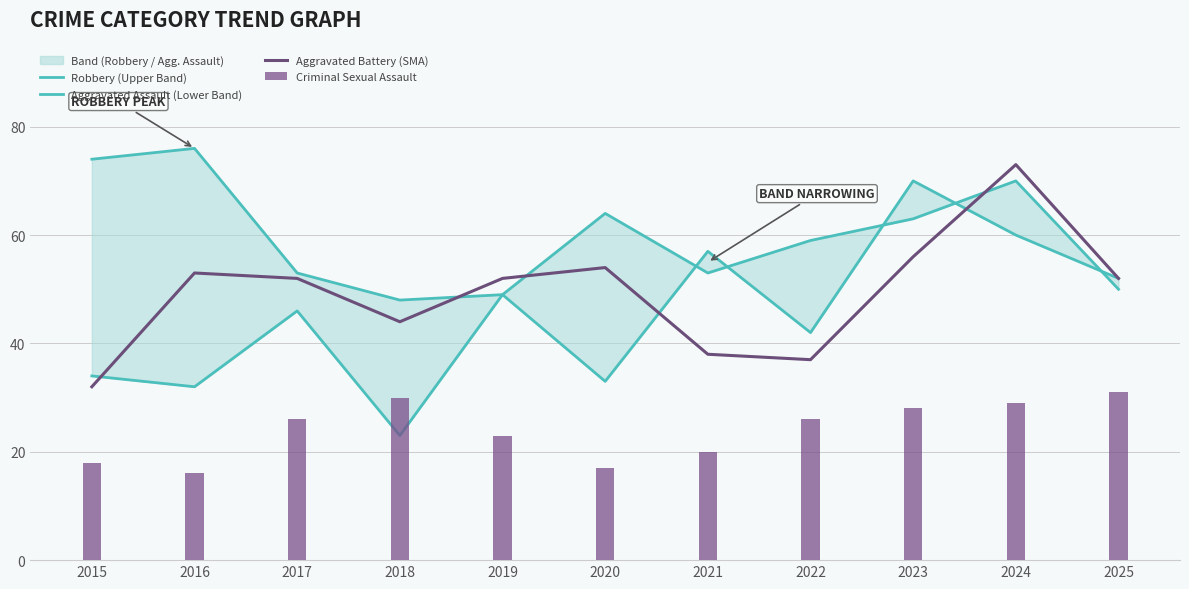

What is the difference between the maximum and second lowest values in the Aggravated Battery (SMA) series?

36